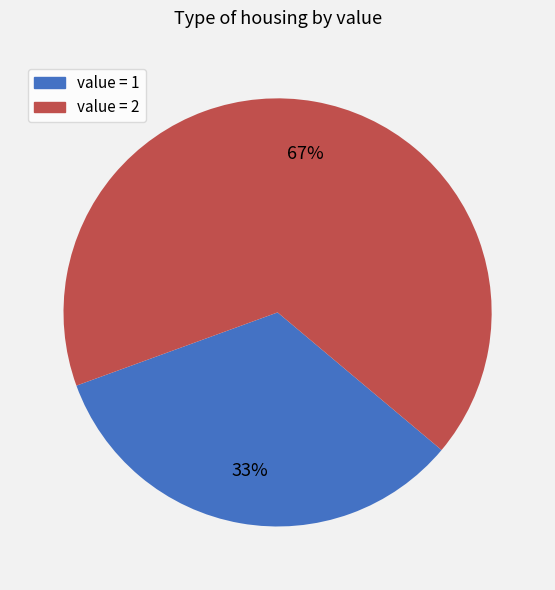

To the nearest percent, what is the average slice percentage?

50%